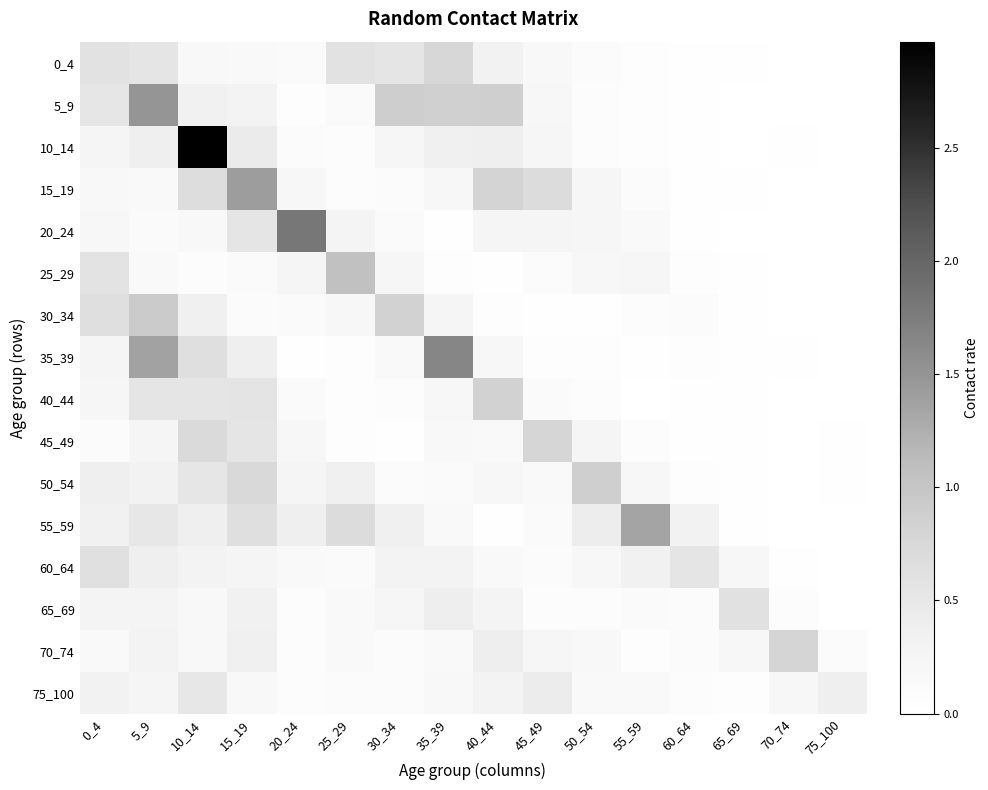

Which series has the largest total across all categories?

5_9